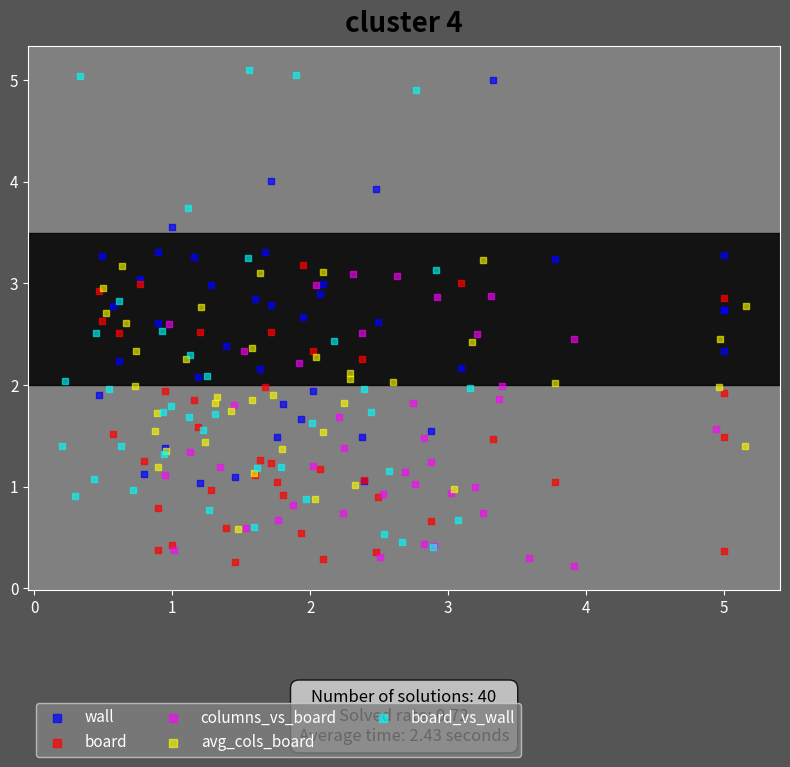

Which series has the widest spread of Y values?

board_vs_wall